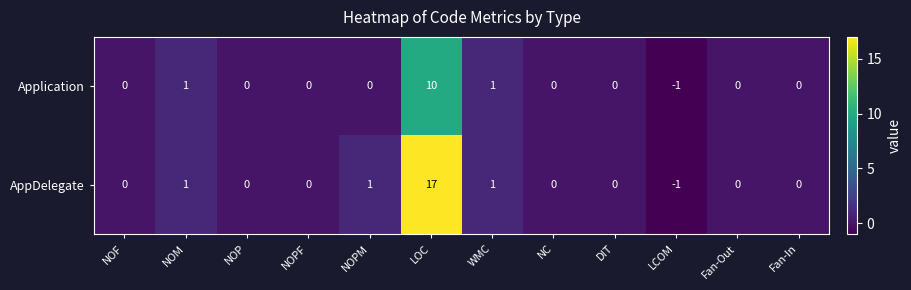

Reading left to right, what are all the values shown in this chart?

Application: NOF=0	NOM=1	NOP=0	NOPF=0	NOPM=0	LOC=10	WMC=1	NC=0	DIT=0	LCOM=-1	Fan-Out=0	Fan-In=0
AppDelegate: NOF=0	NOM=1	NOP=0	NOPF=0	NOPM=1	LOC=17	WMC=1	NC=0	DIT=0	LCOM=-1	Fan-Out=0	Fan-In=0